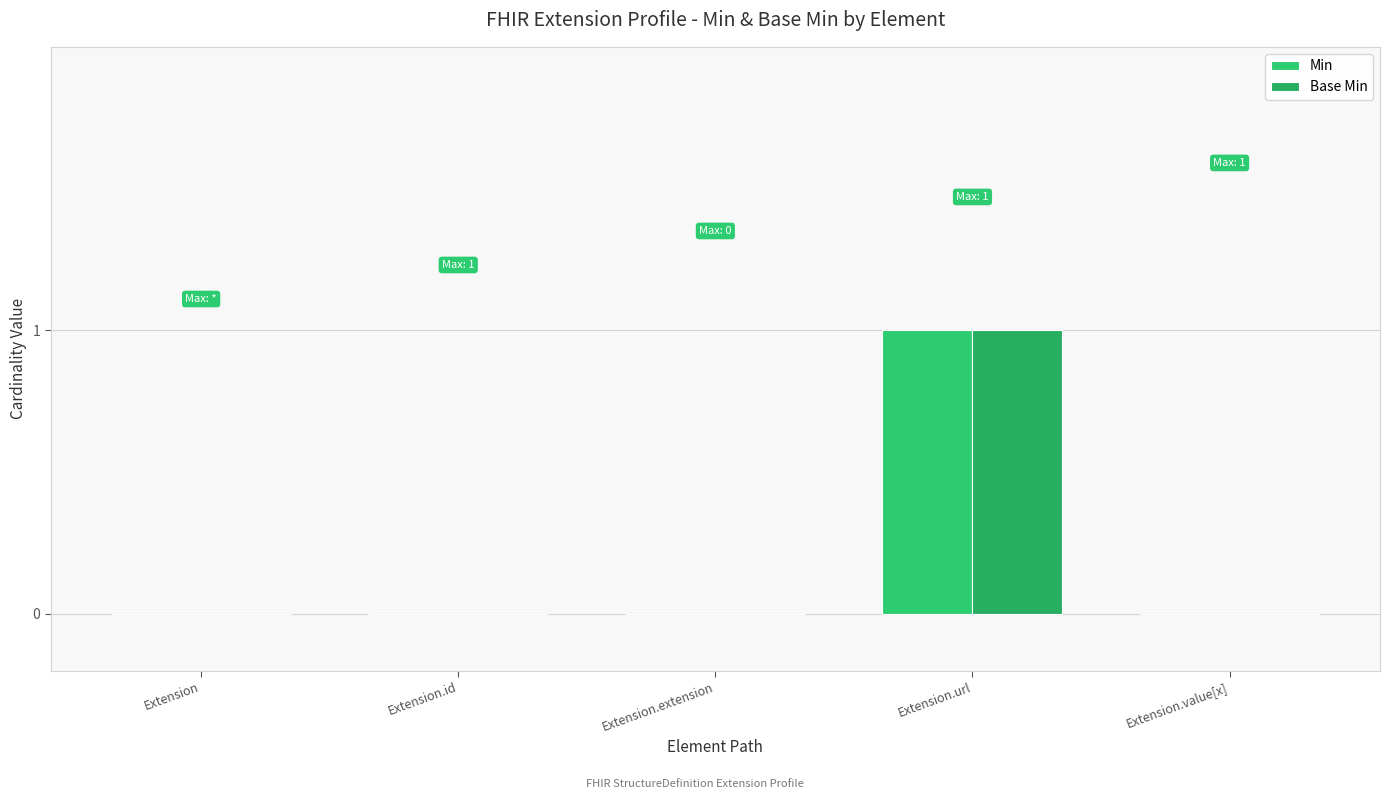

True or false: Base Min has a value of 1 at Extension.url.

True